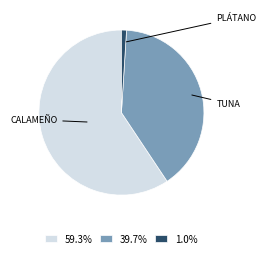

Does 39.7% account for over 50% of the chart?

No